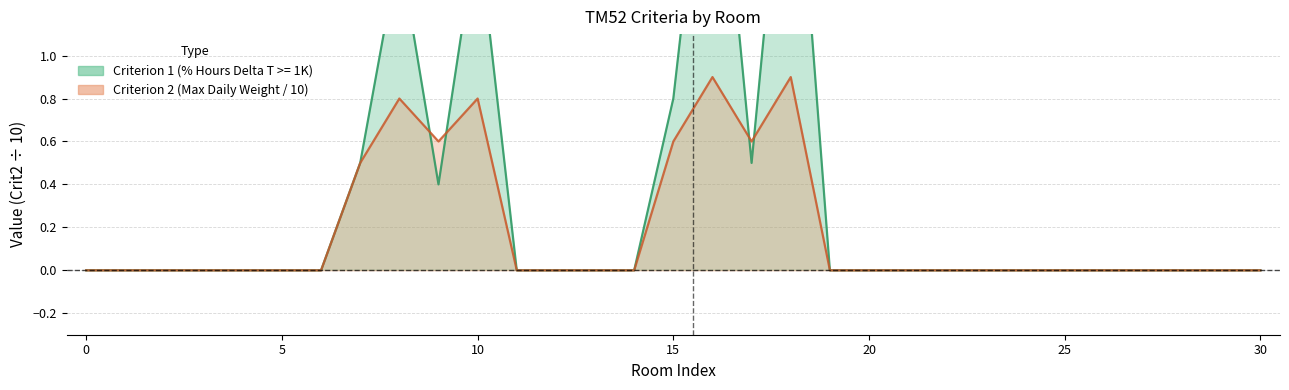

At how many categories does at least one series exceed 0?

8